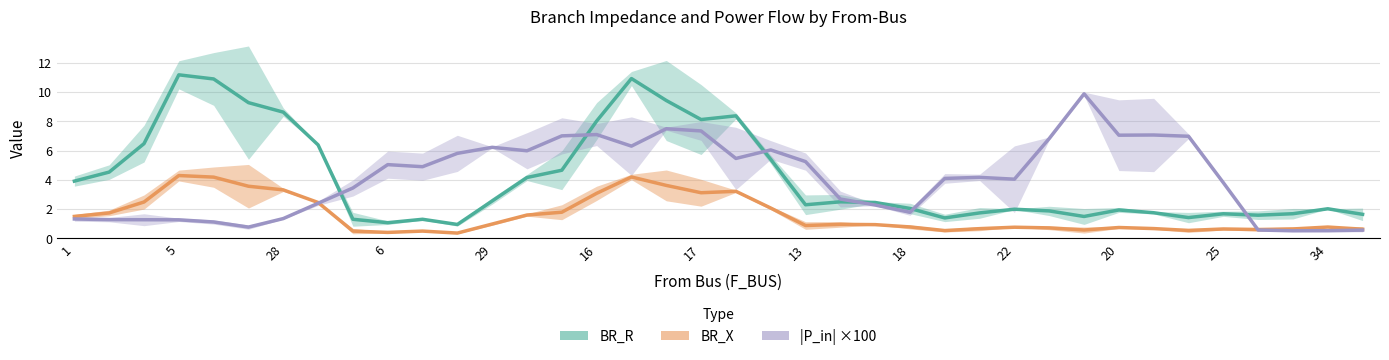

At 23, list the series in order from smallest to largest.

BR_X, |P_in| ×100, BR_R